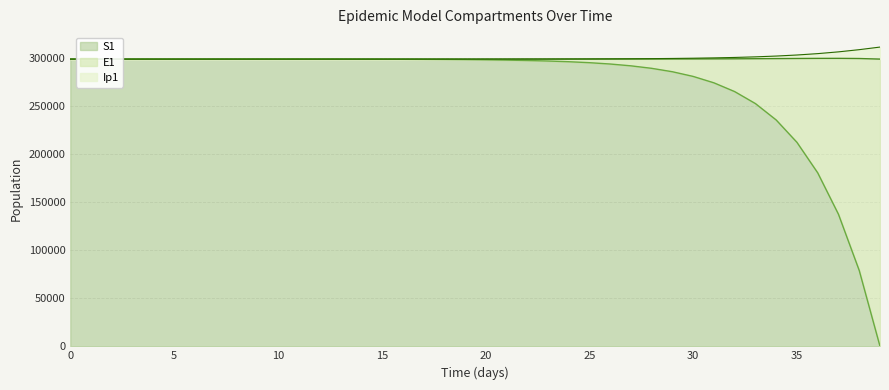

Between 38 and 36, which is larger?

36